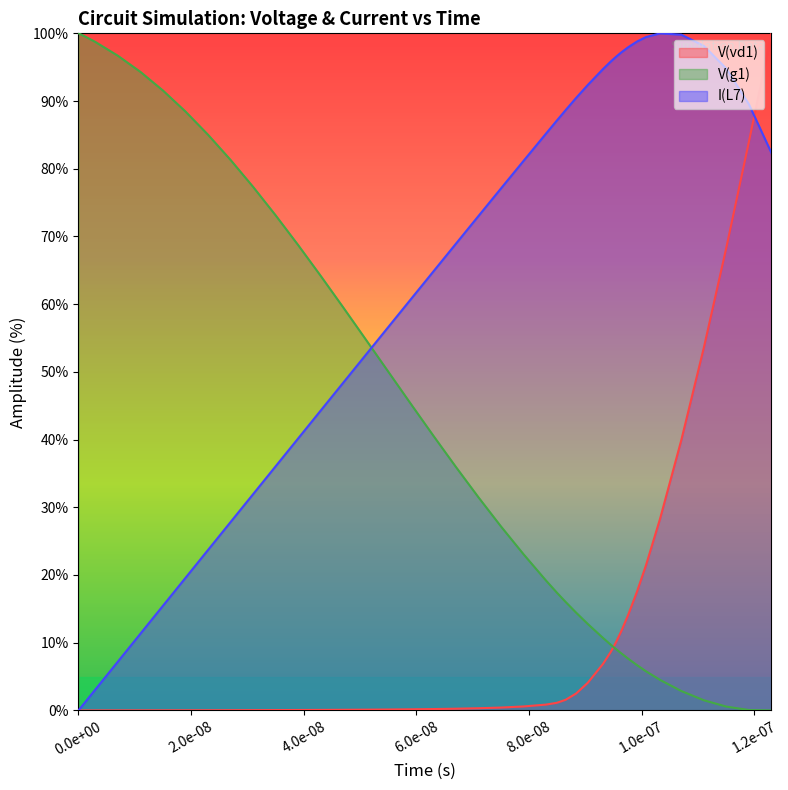

Count the number of data series in this chart.

3